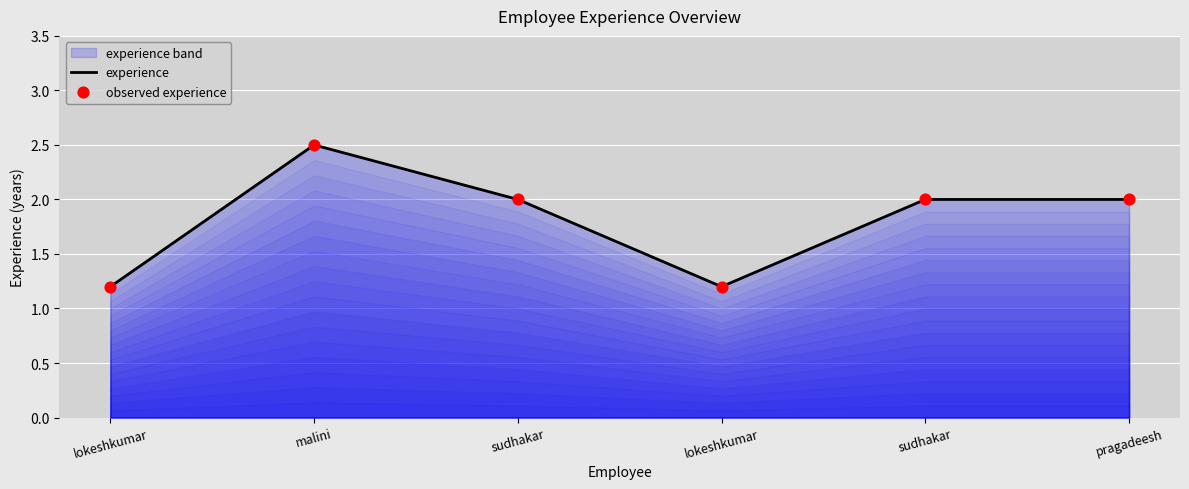

Which series has the largest Y range (max minus min)?

experience